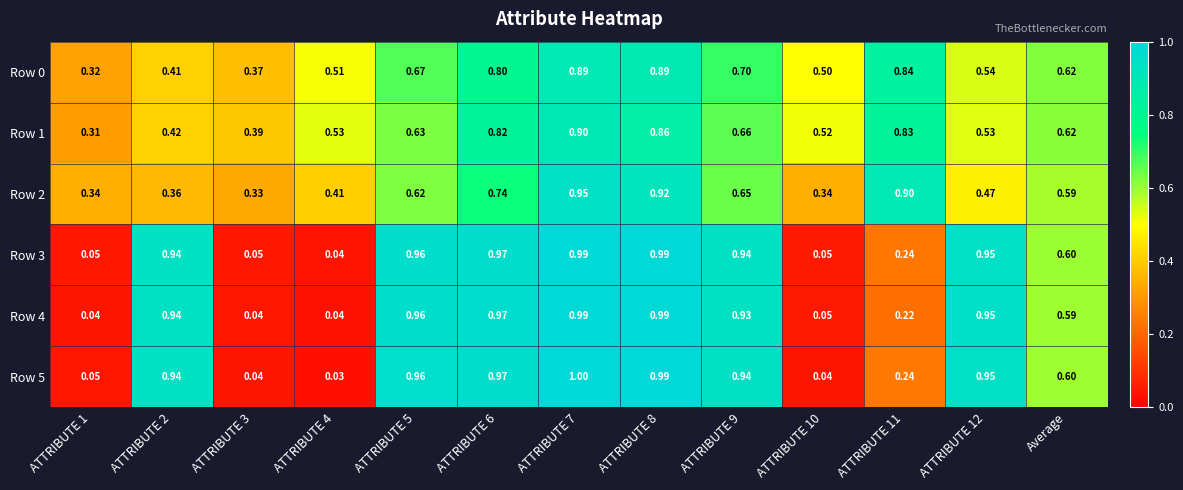

Is the value of Row 0 at ATTRIBUTE 9 greater than the value of Row 4 at ATTRIBUTE 12?

No